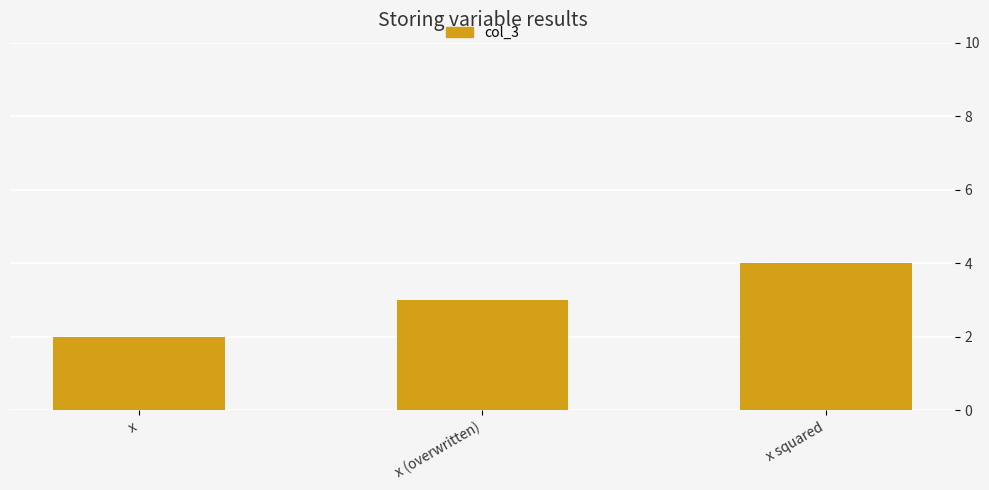

Does the chart contain any negative values?

No